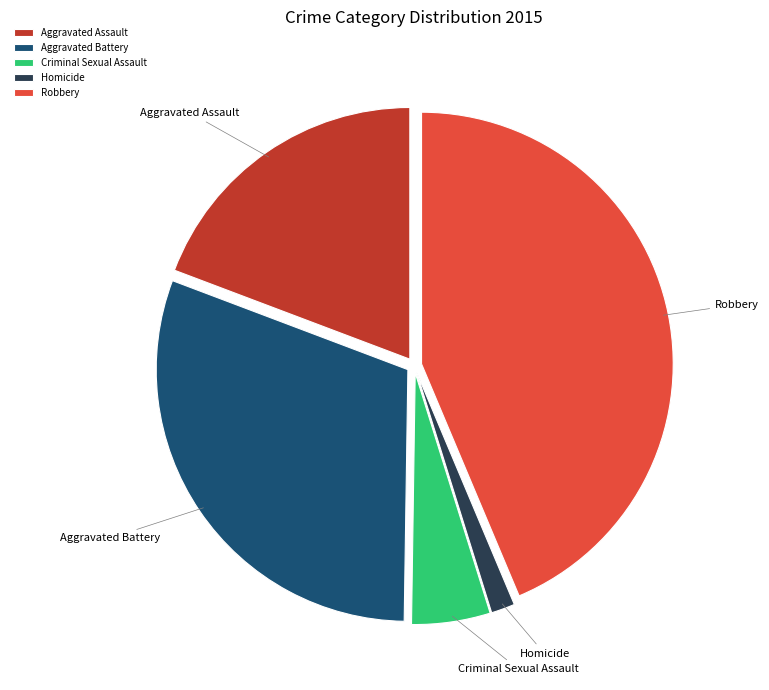

Which category has the biggest portion of the pie?

Robbery